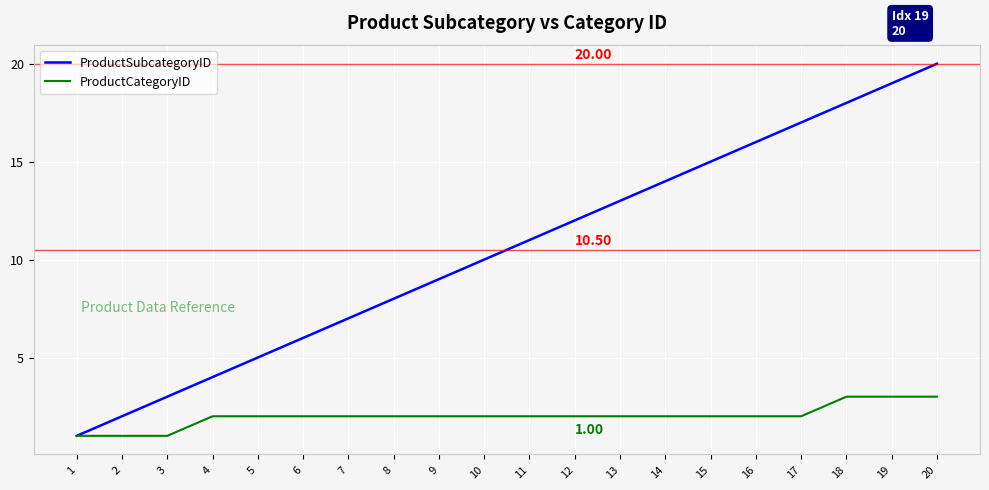

List the labels in order of ProductSubcategoryID value, smallest first.

1, 2, 3, 4, 5, 6, 7, 8, 9, 10, 11, 12, 13, 14, 15, 16, 17, 18, 19, 20